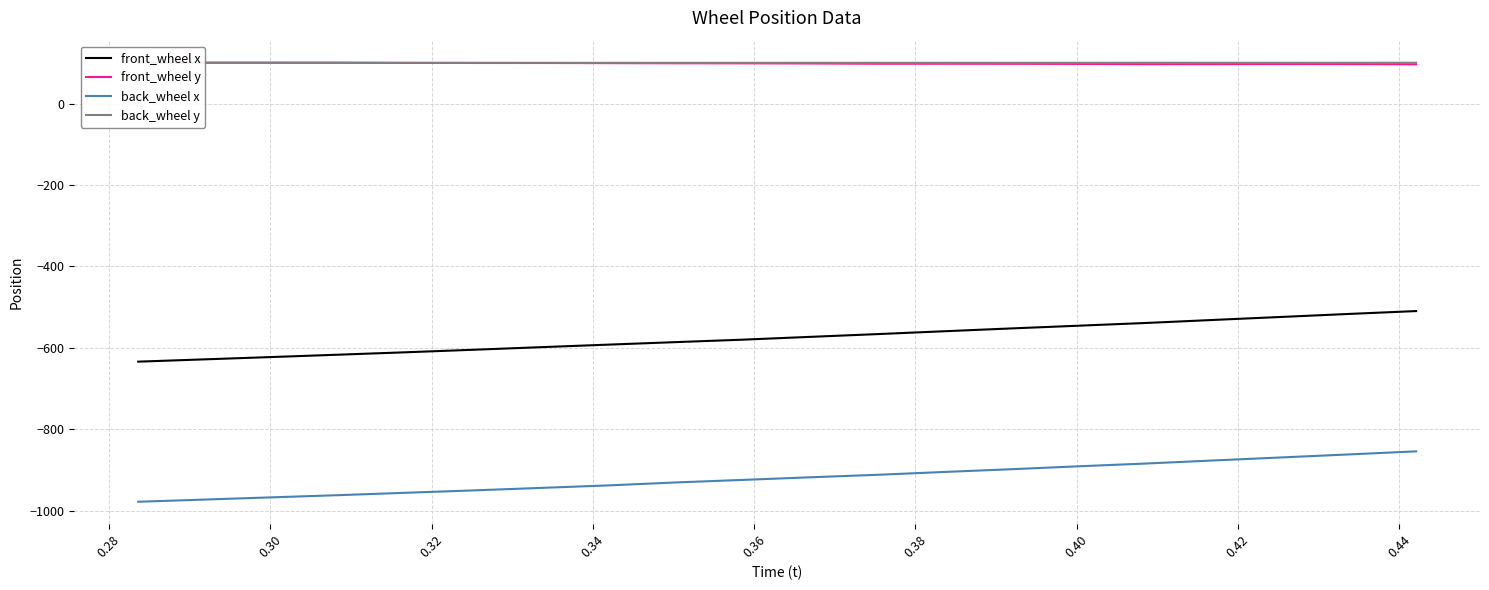

True or false: back_wheel y and front_wheel x cross at least once.

False